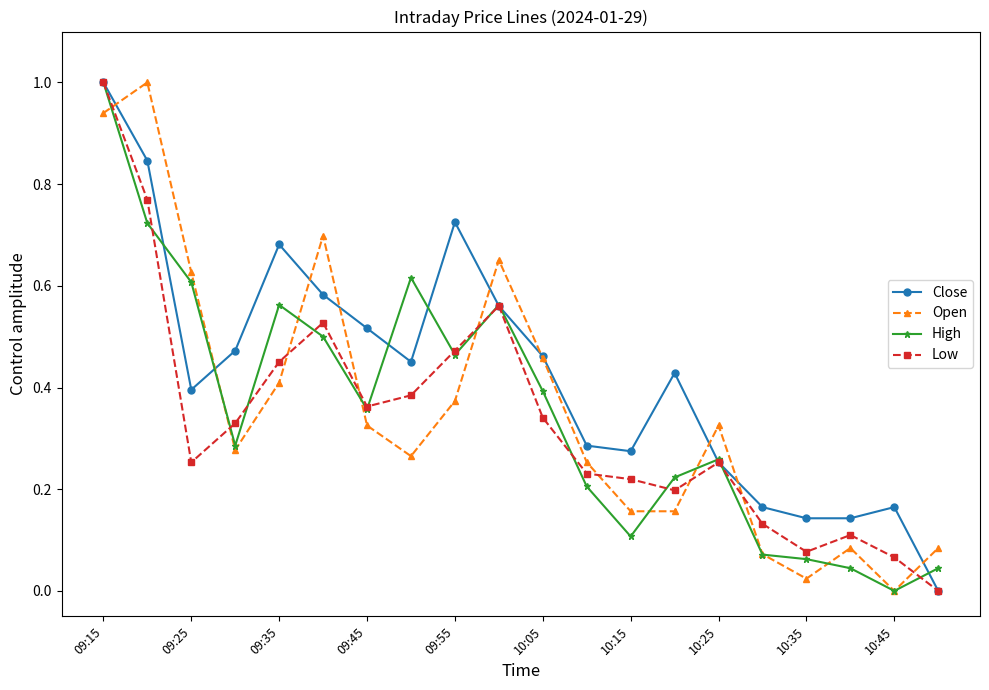

What is the maximum value shown in the chart?

1.0